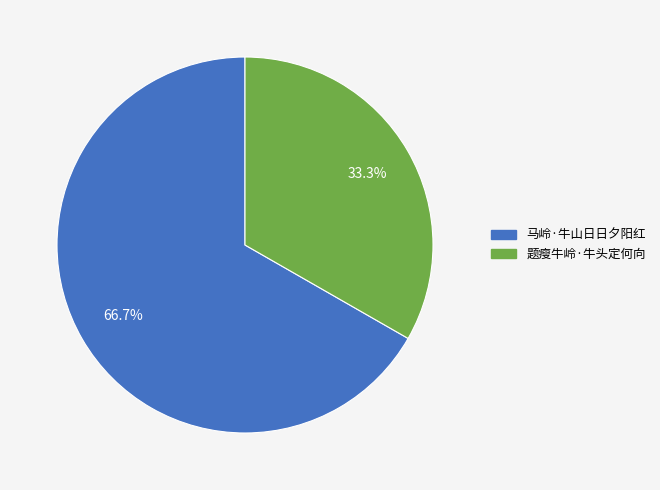

To the nearest percent, what is the combined percentage of 马岭·牛山日日夕阳红 and 题瘦牛岭·牛头定何向?

100%